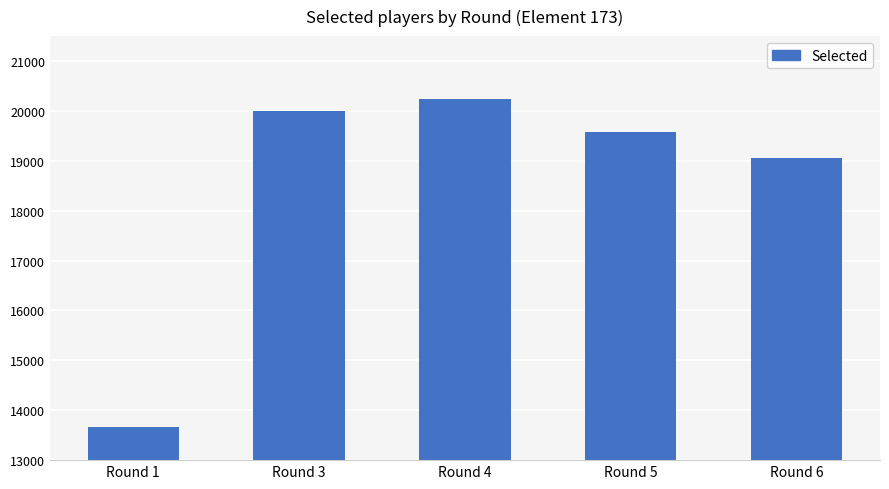

Reading left to right, list all the values displayed in this chart.

13663	19989	20241	19578	19065